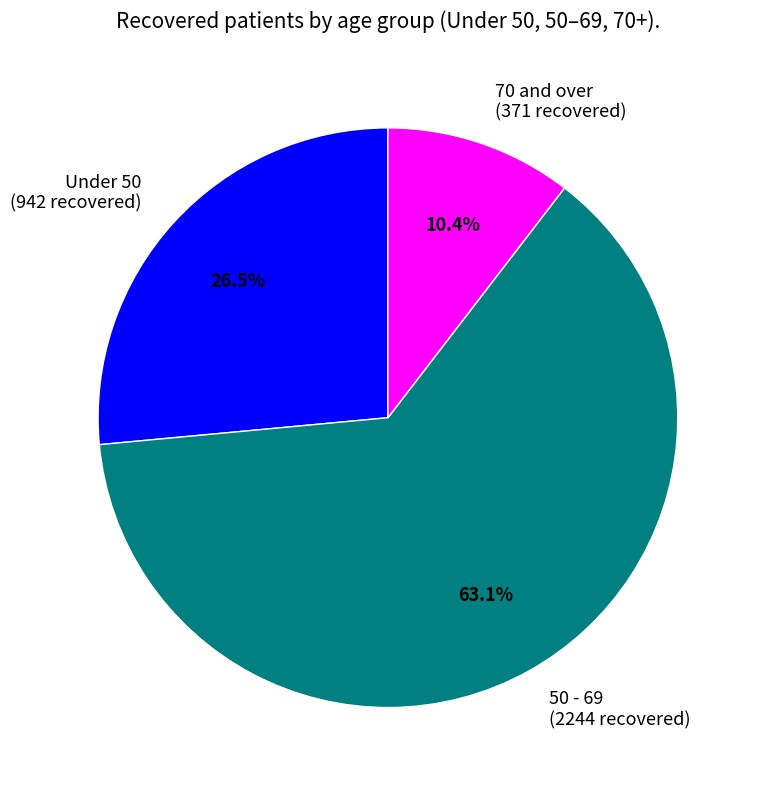

How many slices are in this pie chart?

3